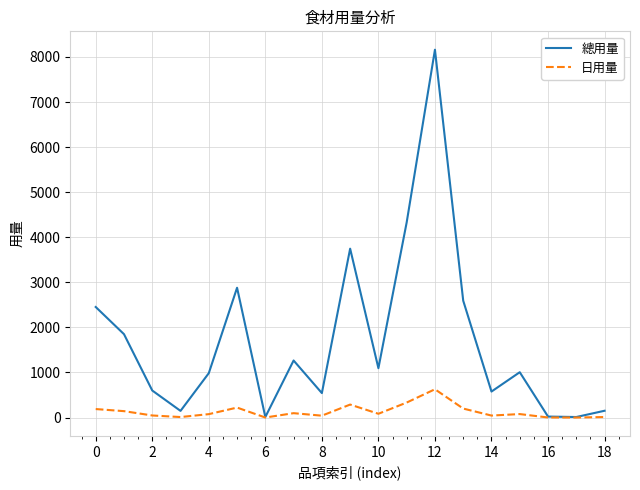

Which series has the largest total across all categories?

總用量